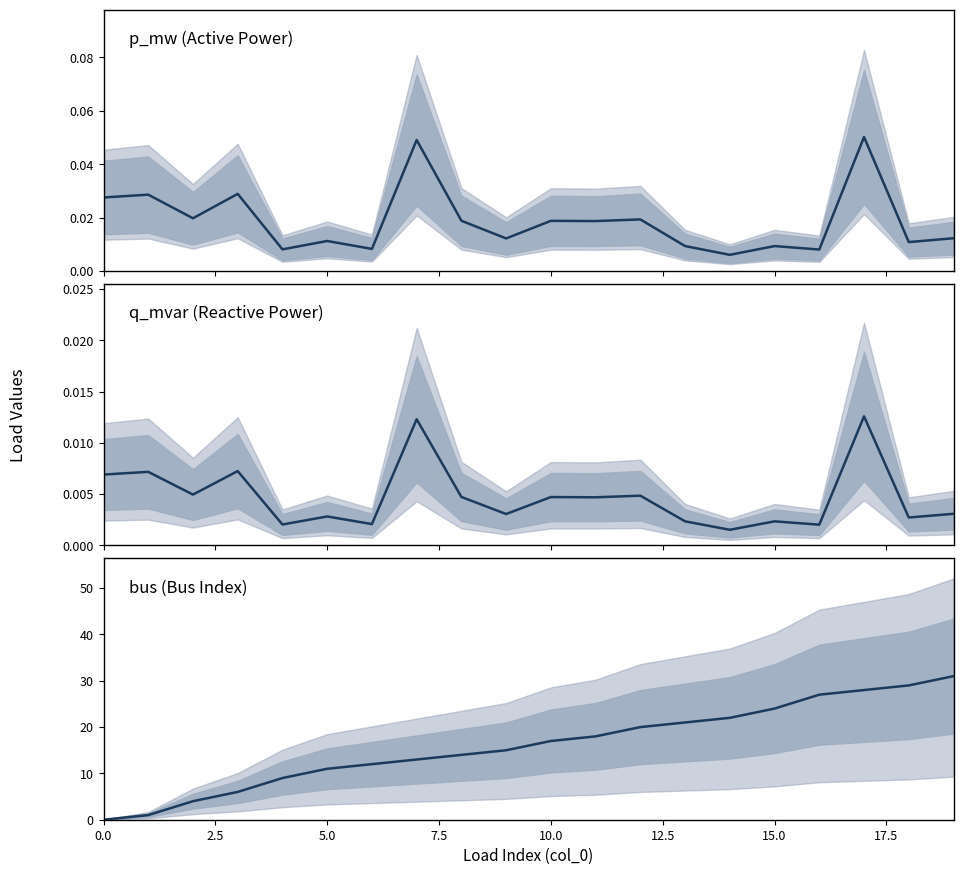

After their last crossing, which series has the higher values: bus or p_mw?

bus